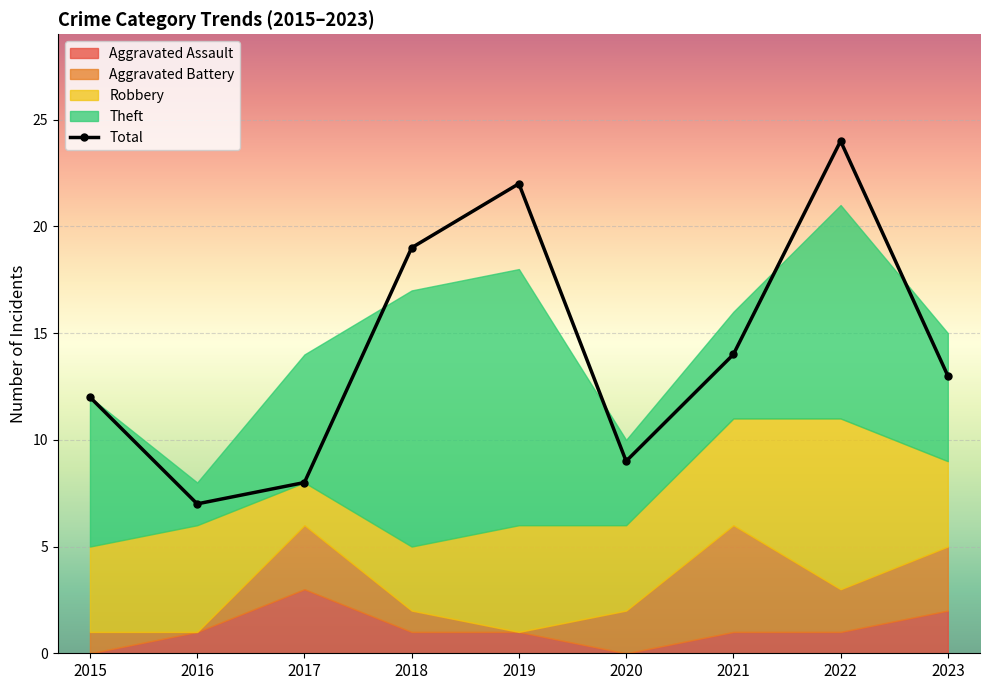

How many values in the Robbery series are below 4?

2